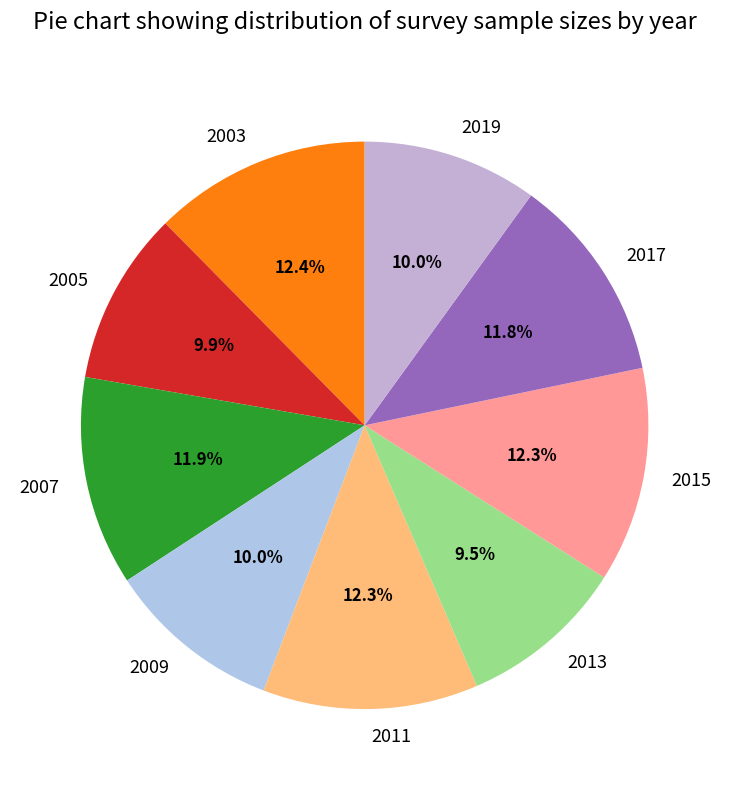

Is there a majority slice in this chart?

No